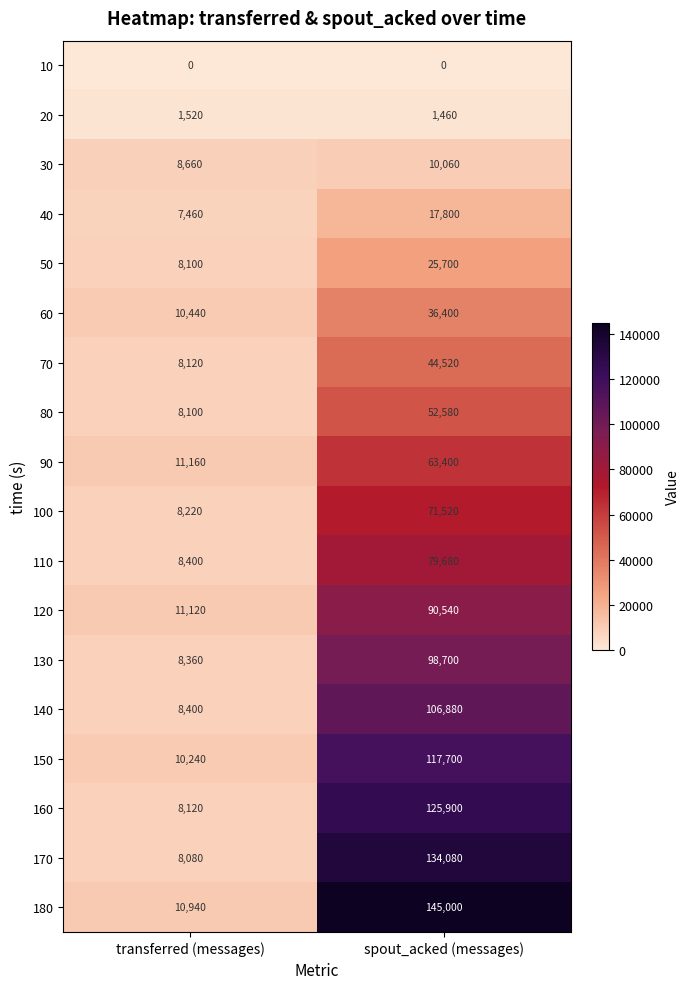

Read the 140 value at transferred (messages).

8400